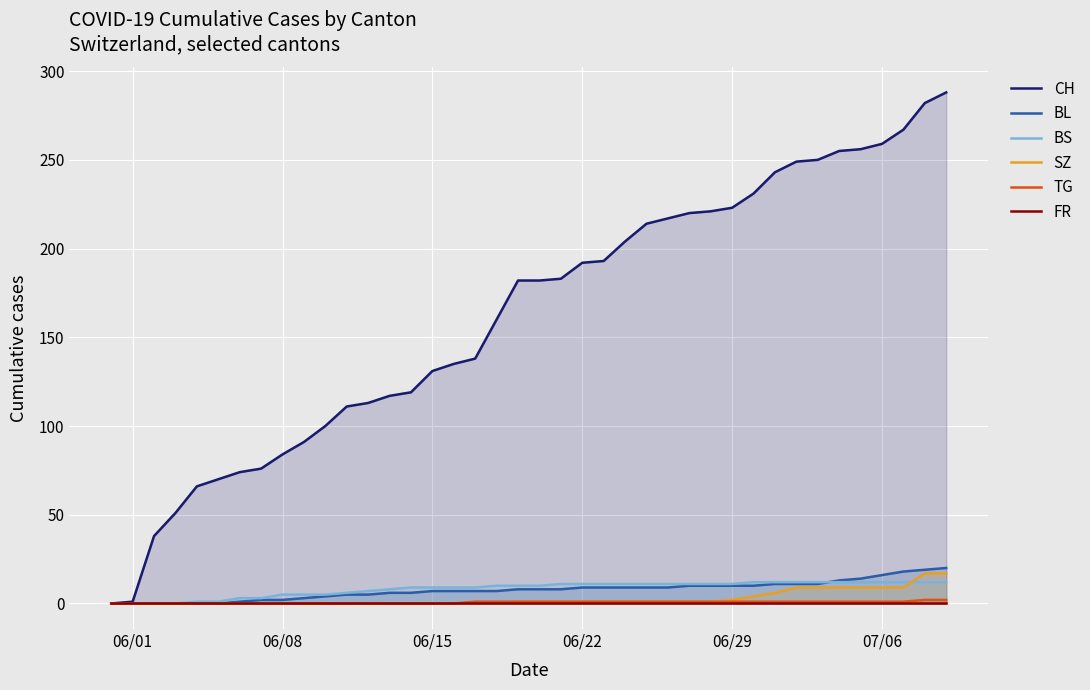

What is the difference between the second highest and second lowest values in the TG series?

2